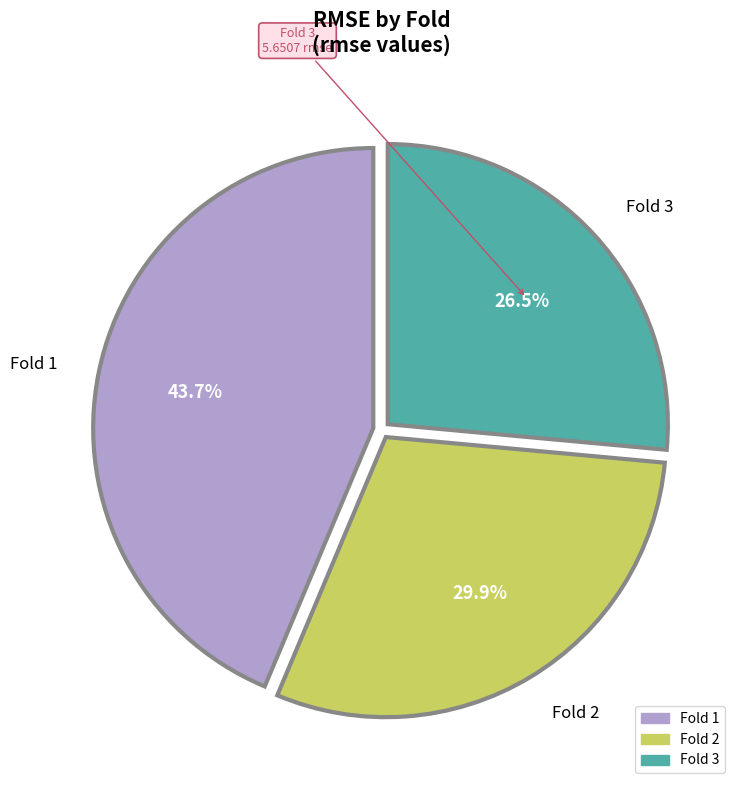

Is there any slice that represents more than half of the pie?

No